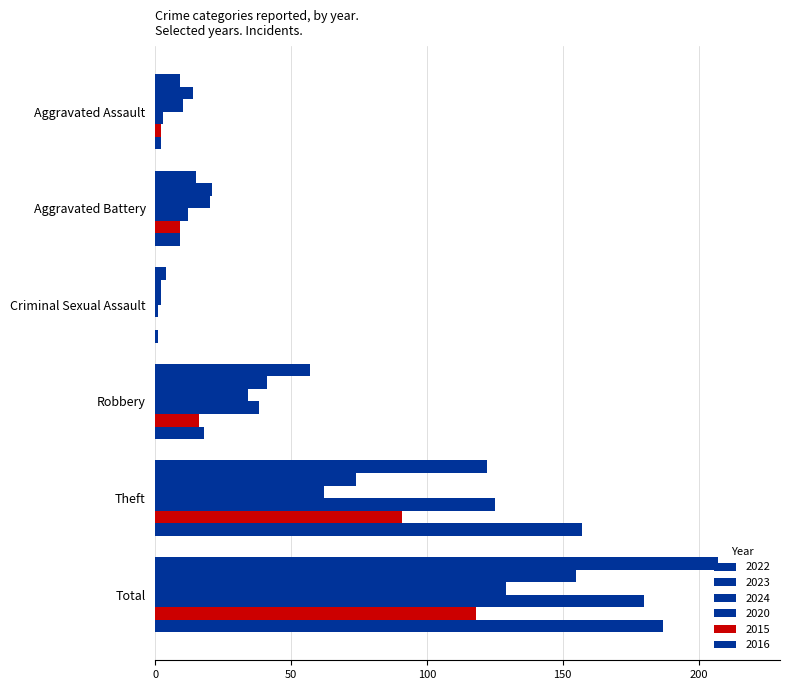

Count the number of categories in the chart.

6